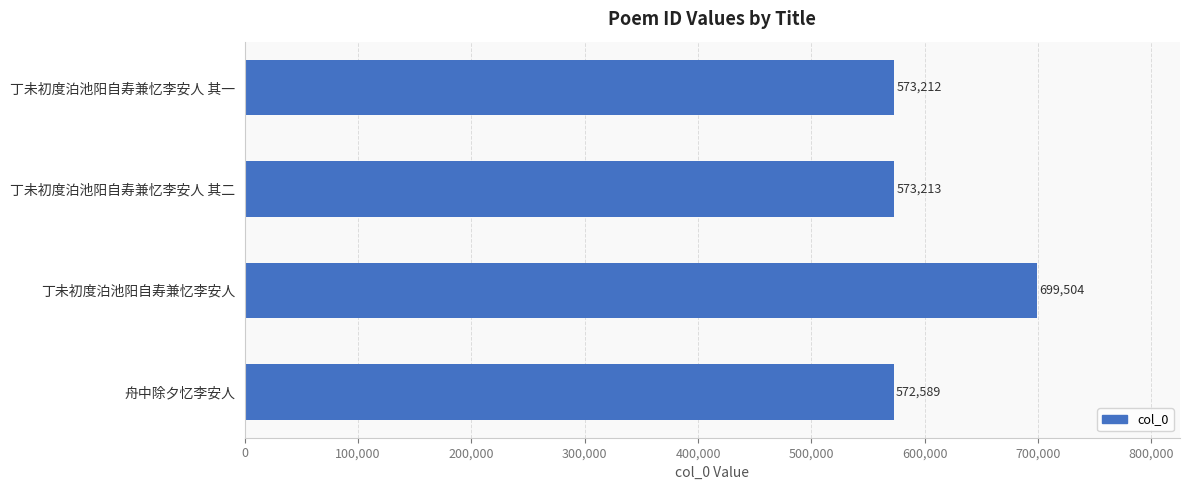

At which label is the value closest to 636046?

丁未初度泊池阳自寿兼忆李安人 其二